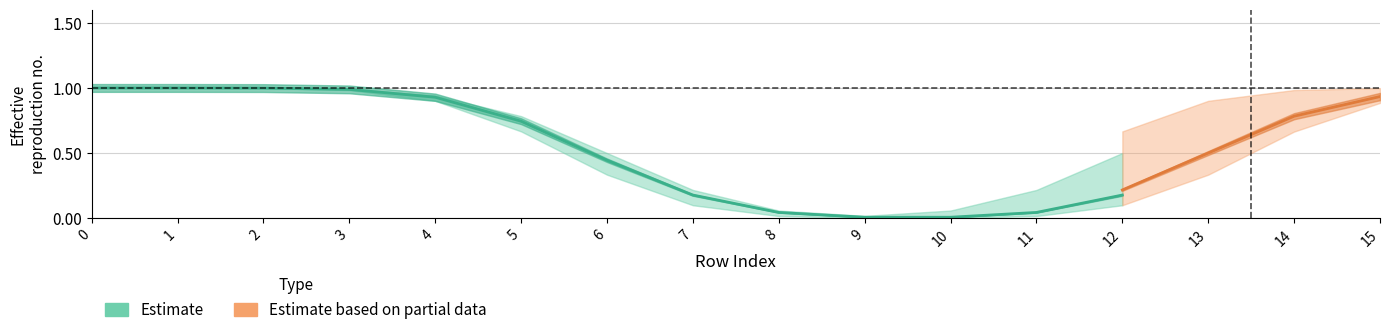

The col_3 series shows 1 at 3. True or false?

True